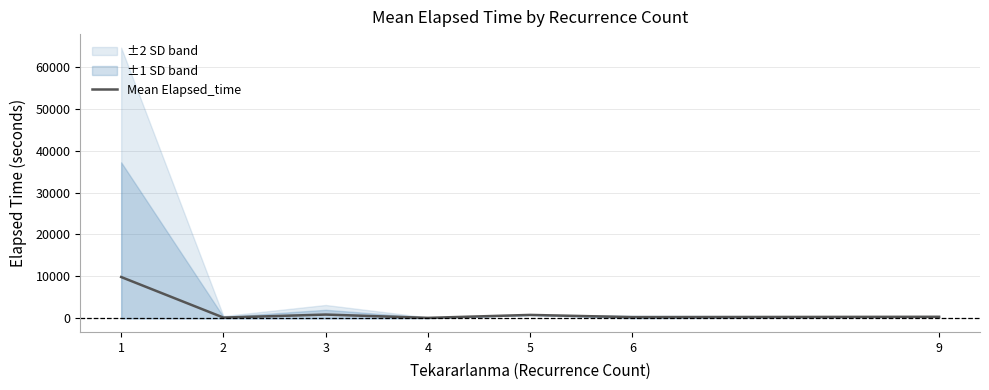

Which has a higher value, 5 or 9?

5